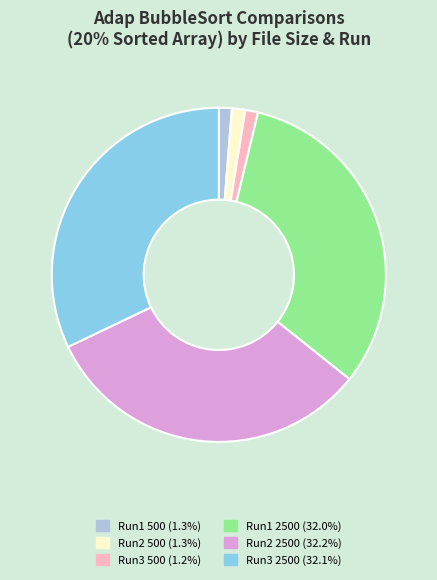

Is there any slice that represents more than half of the pie?

No